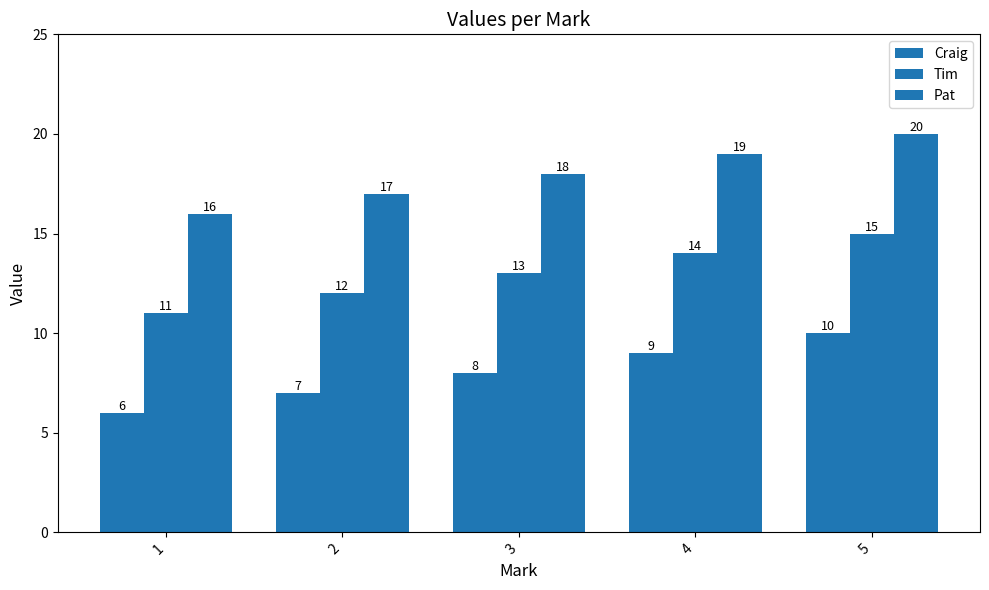

The Pat series shows 16 at 1. True or false?

True